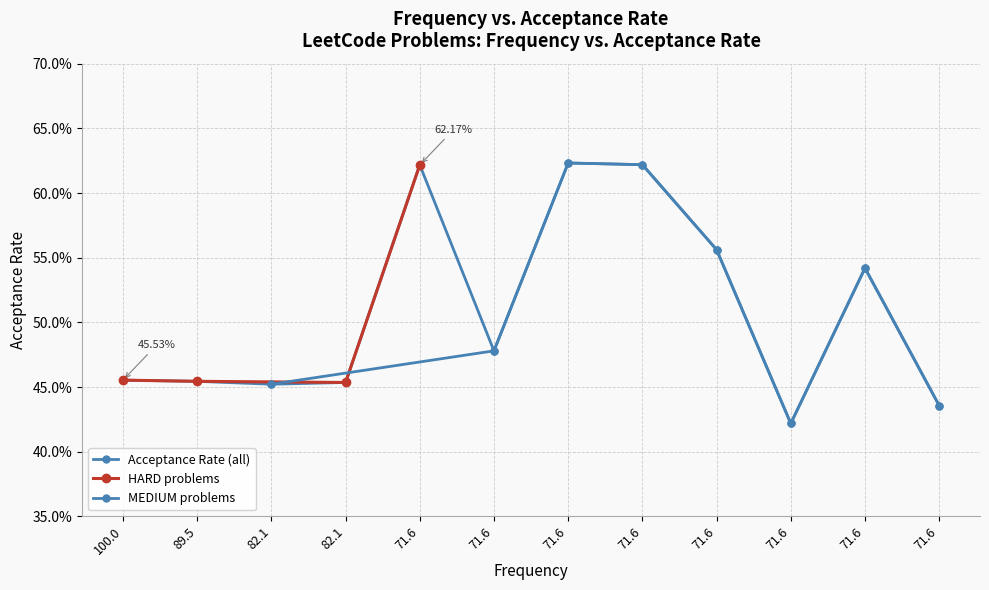

Reading left to right, list all the values displayed in this chart.

100.0=0.5	89.5=0.5	82.1=0.5	82.1=0.5	71.6=0.6	71.6=0.5	71.6=0.6	71.6=0.6	71.6=0.6	71.6=0.4	71.6=0.5	71.6=0.4